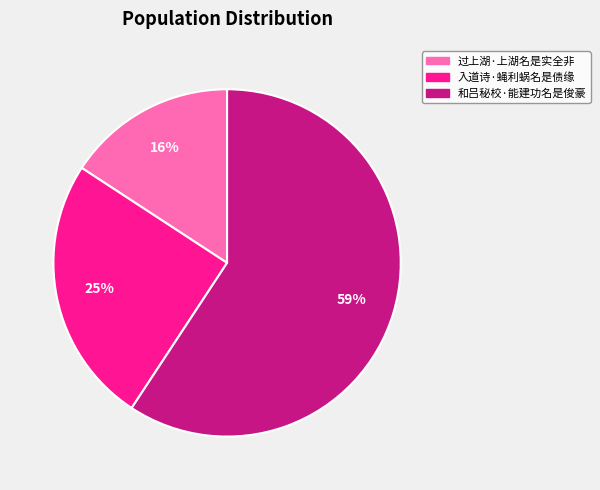

Which has a higher value, 入道诗·蝇利蜗名是债缘 or 过上湖·上湖名是实全非?

入道诗·蝇利蜗名是债缘